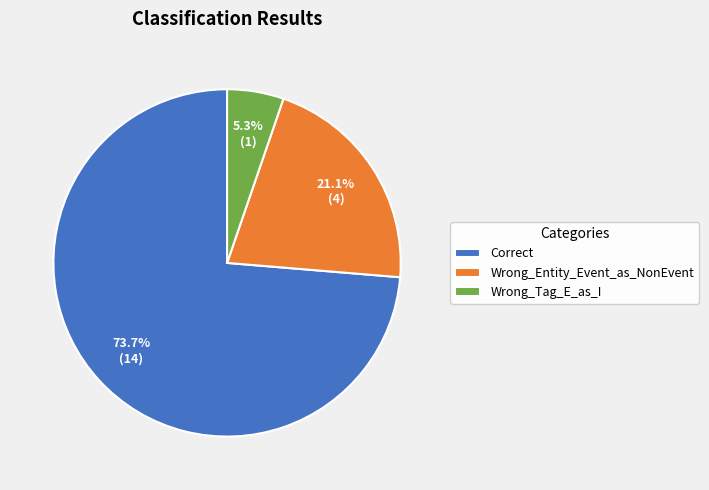

True or false: Correct accounts for 74% of the total.

True